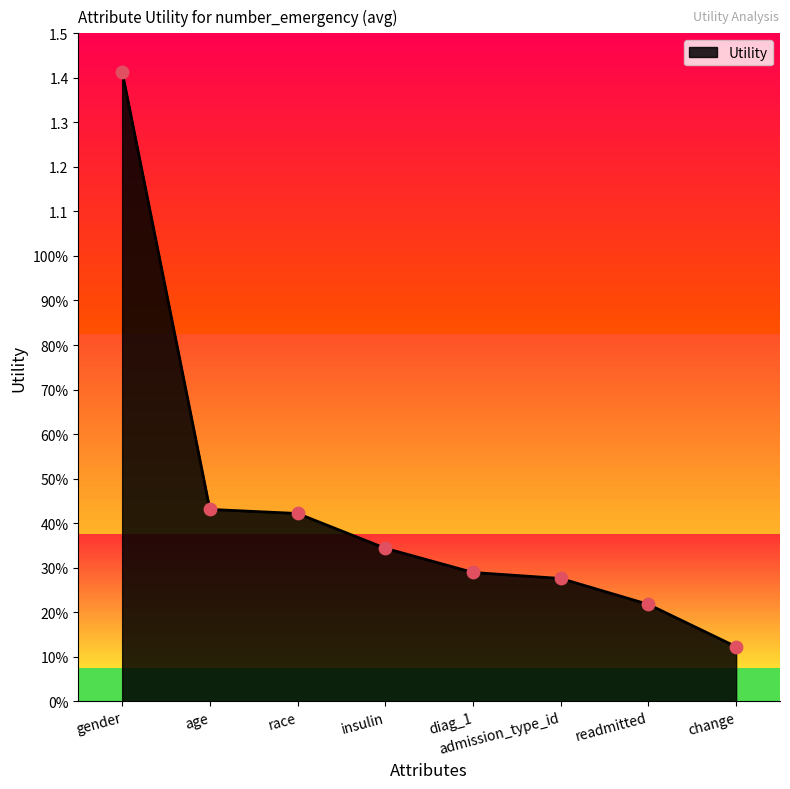

Which has a higher value, race or change?

race